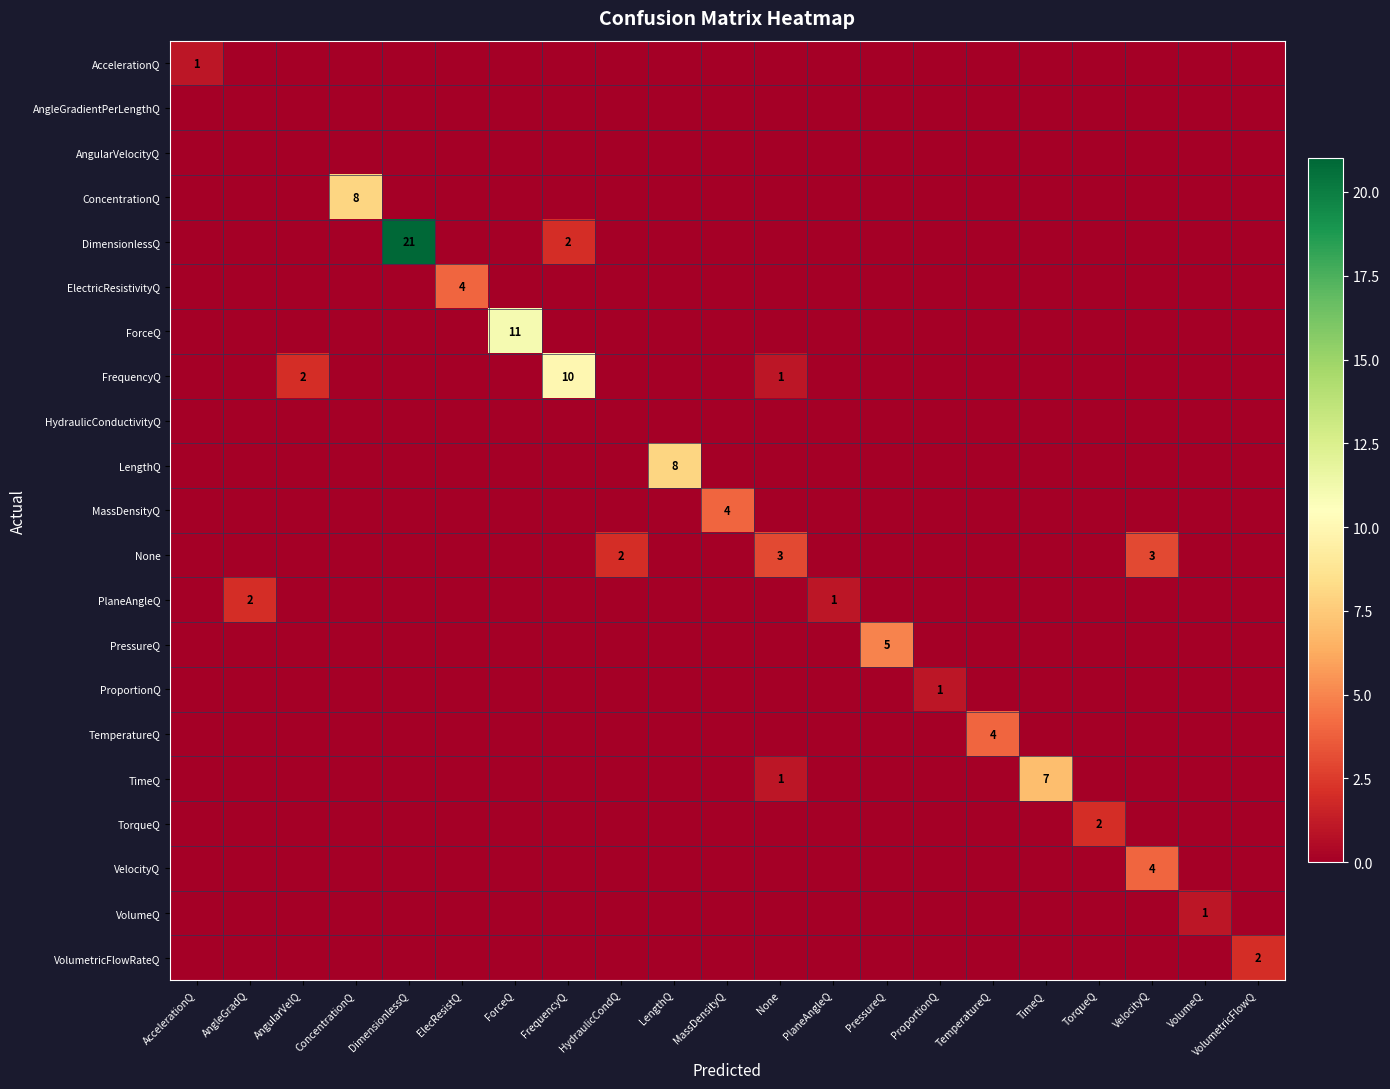

Which category has the lowest value in the TimeQ series?

AccelerationQ